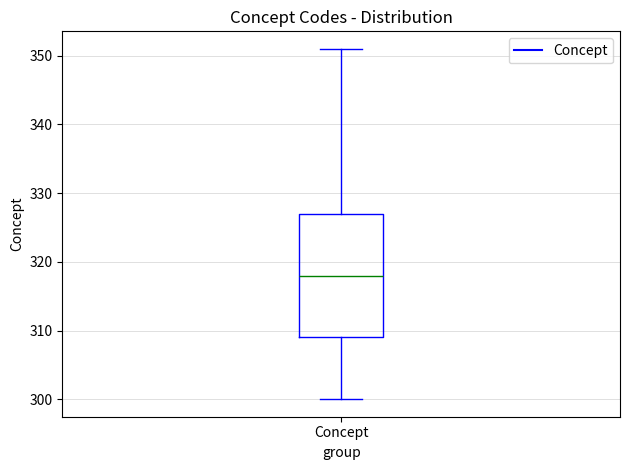

Where is the lower edge of the box for Concept on the y-axis? The values are not printed on the chart, so give them approximately, as read against the axis.

309